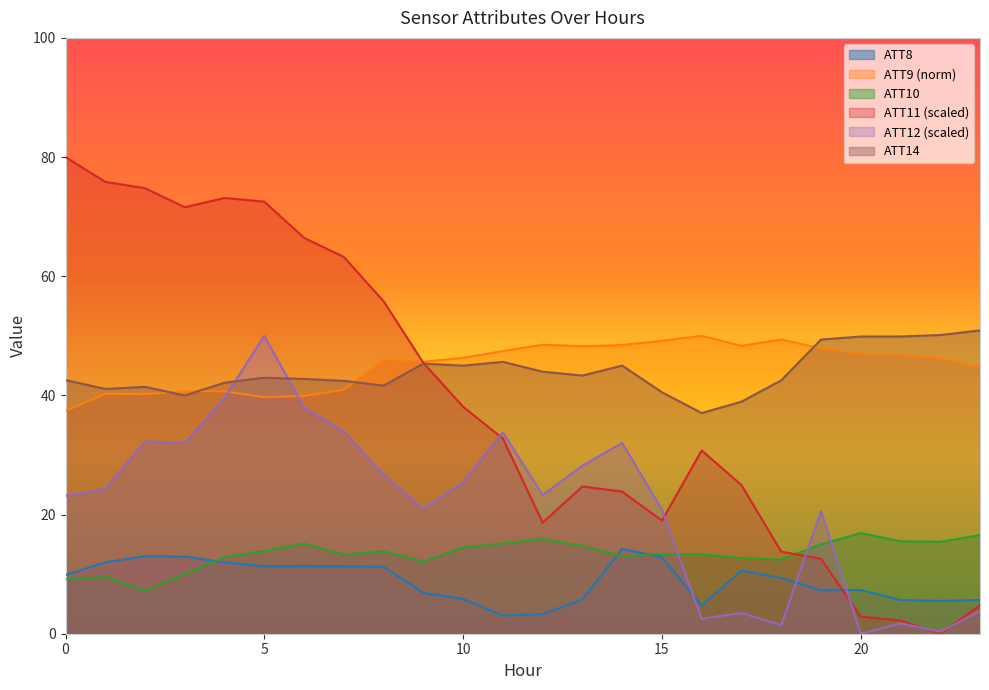

True or false: ATT8 and ATT14 cross at least once.

False